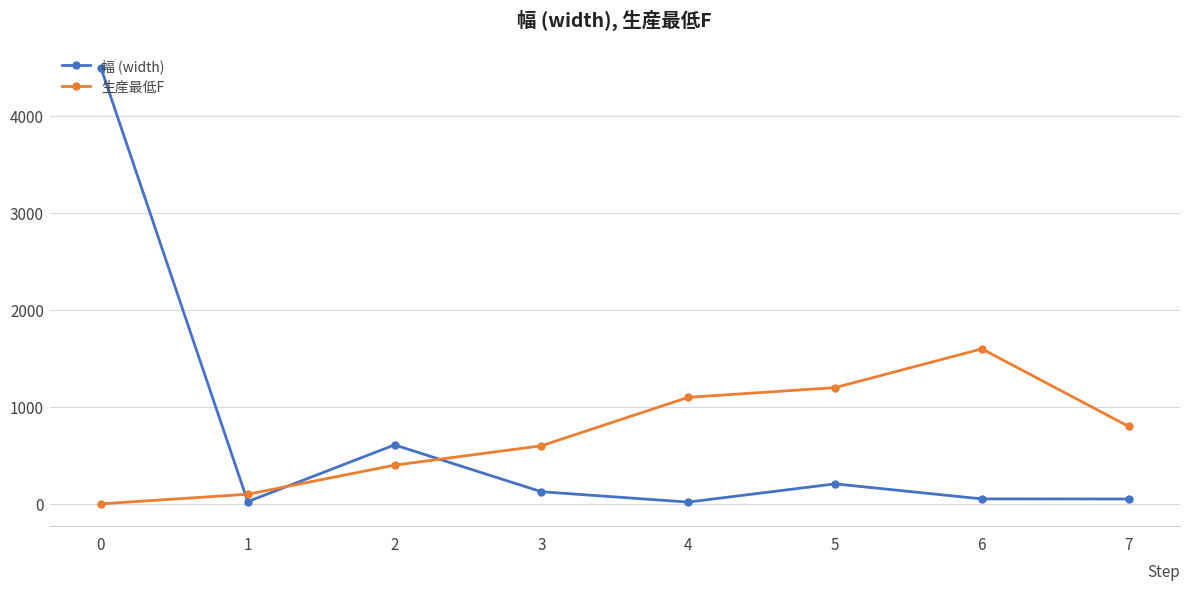

True or false: 生産最低F and 幅 (width) cross at least once.

True